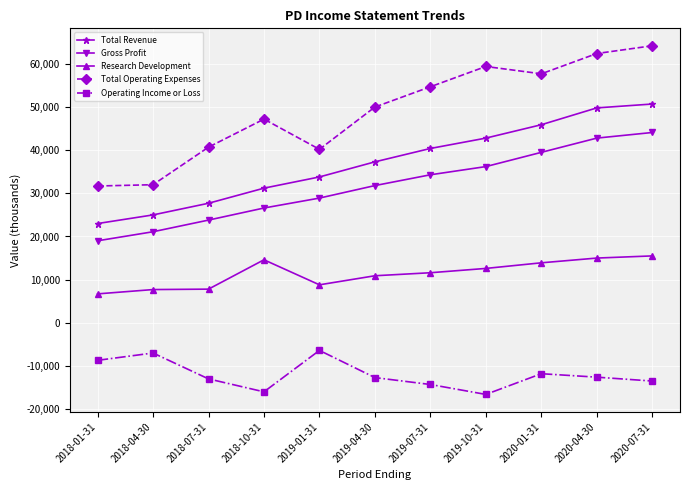

Rank the series by their maximum value, from highest to lowest.

Total Operating Expenses, Total Revenue, Gross Profit, Research Development, Operating Income or Loss